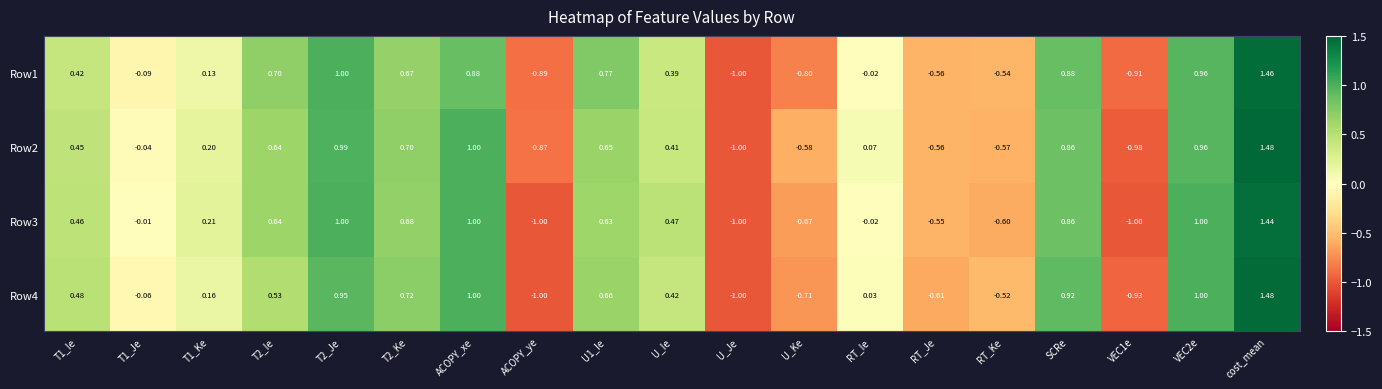

At which category is the sum across all series the highest?

cost_mean